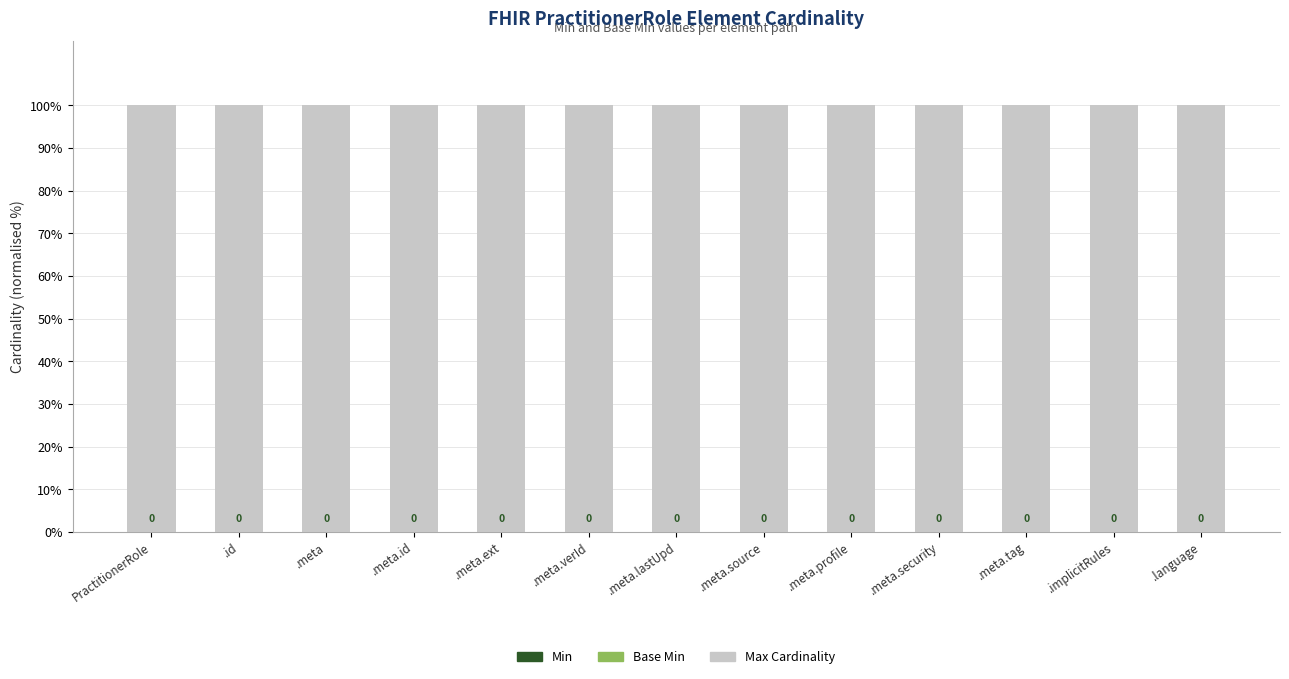

What is the difference between the highest and lowest values at PractitionerRole?

100